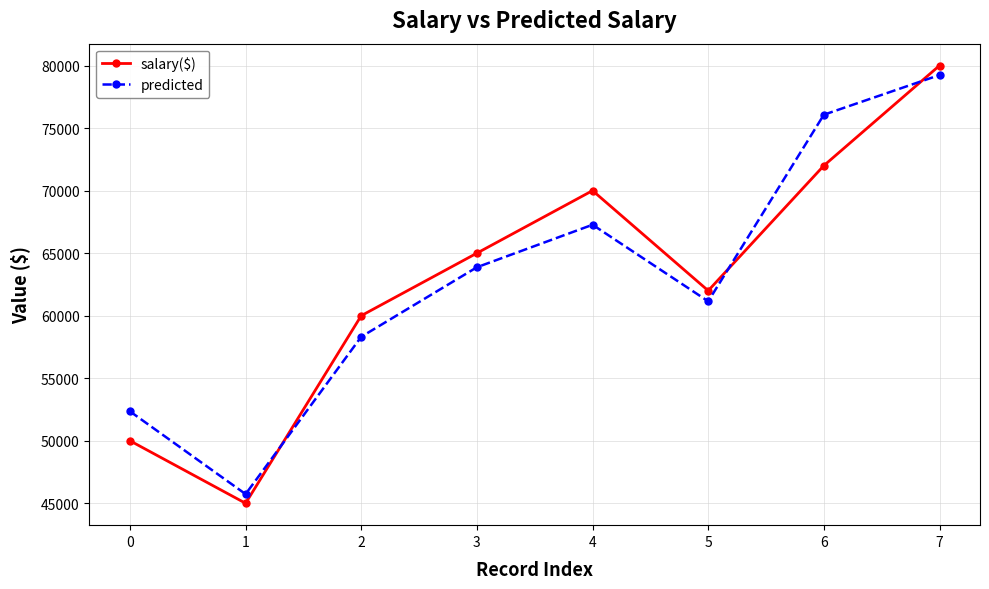

What is the difference between the salary($) values at 2 and 5?

2000.0